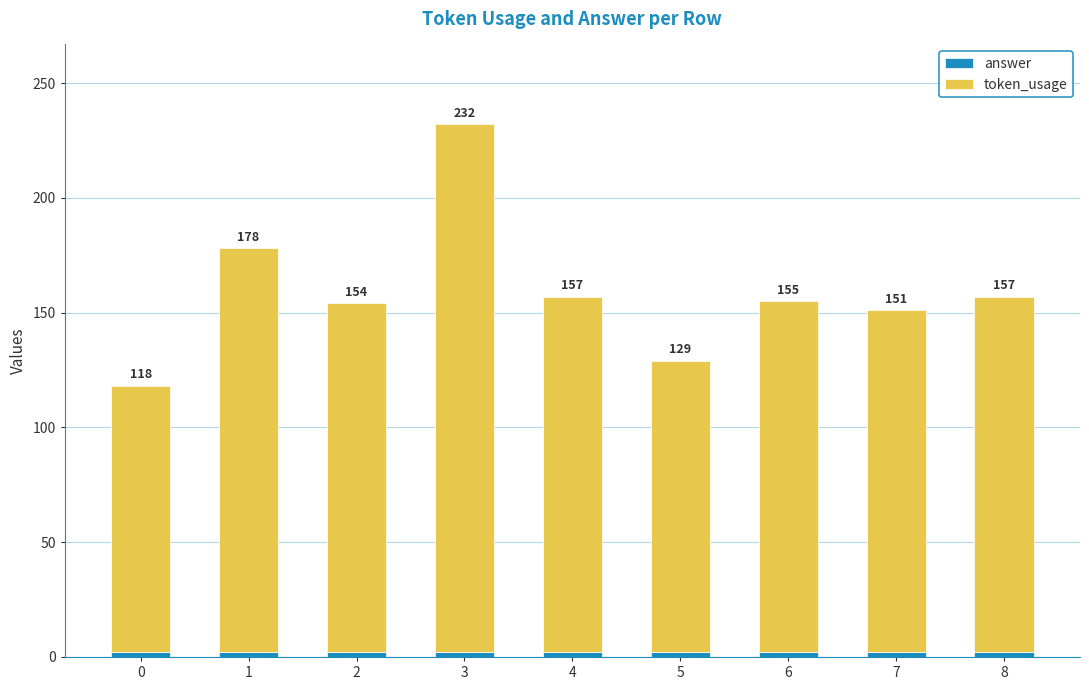

How many bars are there in total?

9